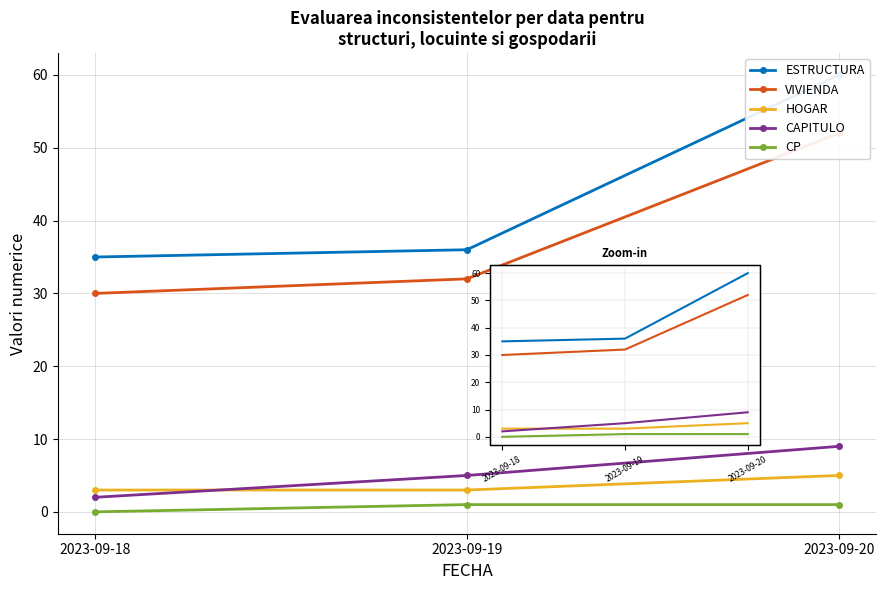

Reading left to right, what are all the values shown in this chart?

ESTRUCTURA: 35	36	60
VIVIENDA: 30	32	52
HOGAR: 3	3	5
CAPITULO: 2	5	9
CP: 0	1	1